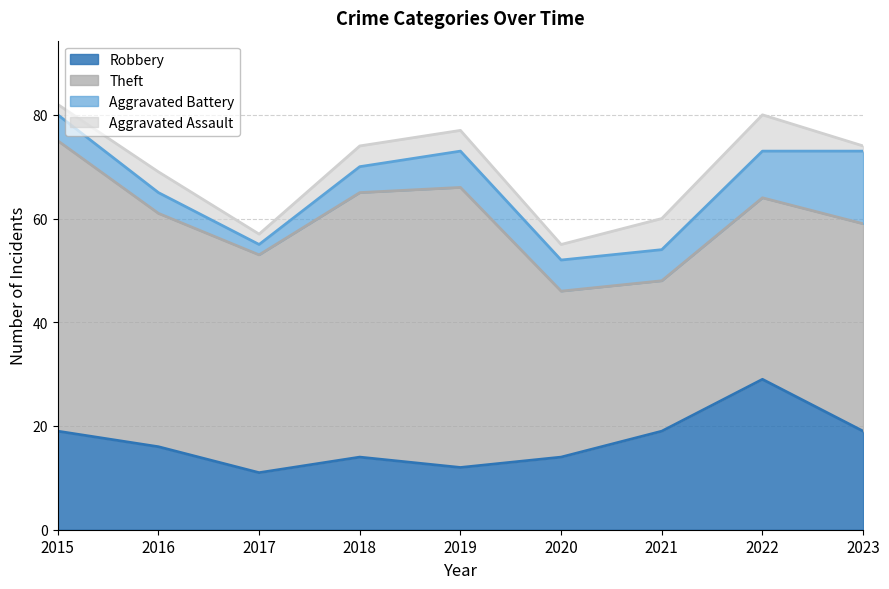

True or false: Theft has a value of 51 at 2018.

True